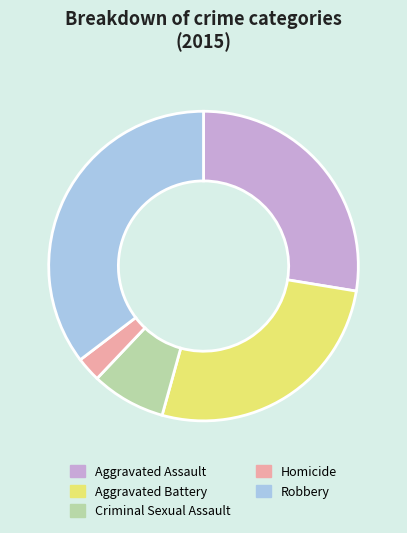

Is there a majority slice in this chart?

No